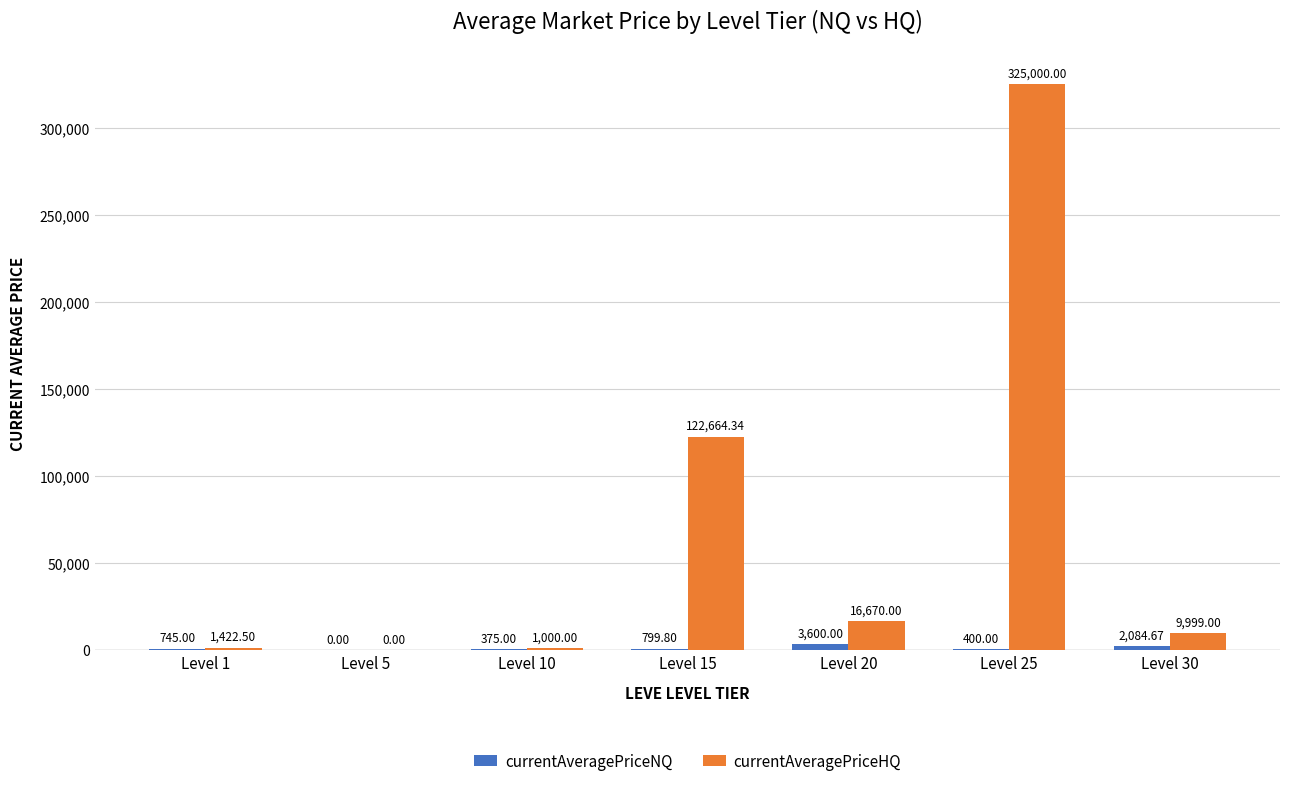

Is it true that currentAveragePriceHQ equals 134226.9 at Level 25?

False